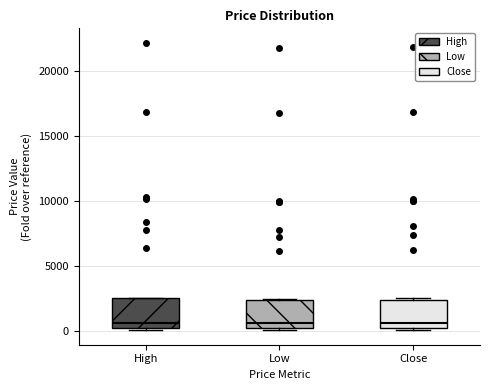

Reading left to right, read every box against the y-axis: the position of its median line, the range the box covers, and the ends of its whiskers. The values are not printed on the chart, so give them approximately, as read against the axis.

High: median 500, box 0 to 2500, whiskers 0 (just below the box's lower edge) to 2500
Low: median 500, box 0 to 2500, whiskers 0 (just below the box's lower edge) to 2500
Close: median 500, box 0 to 2500, whiskers 0 (just below the box's lower edge) to 2500